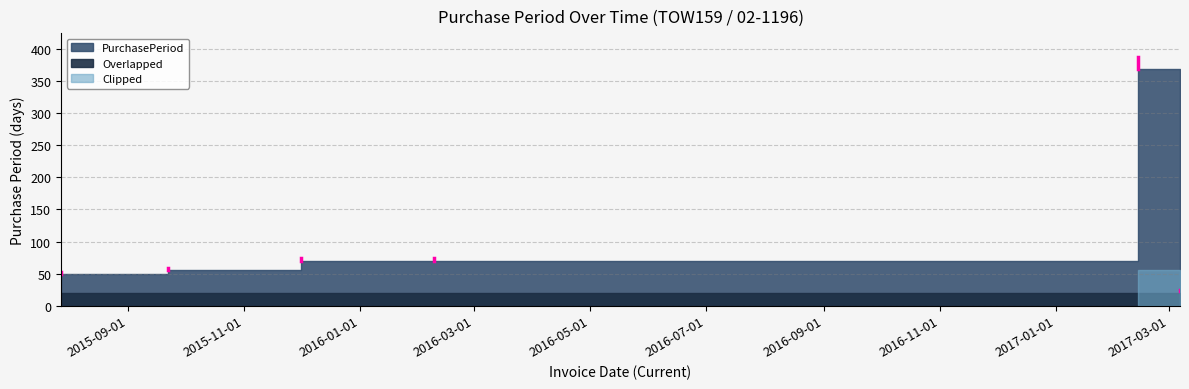

Is it true that the value at 2015-07-28 is 16?

False